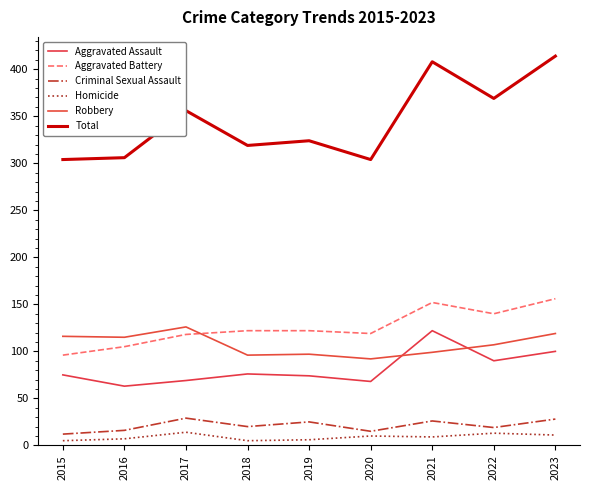

What is the difference between the highest and lowest values at 2017?

342